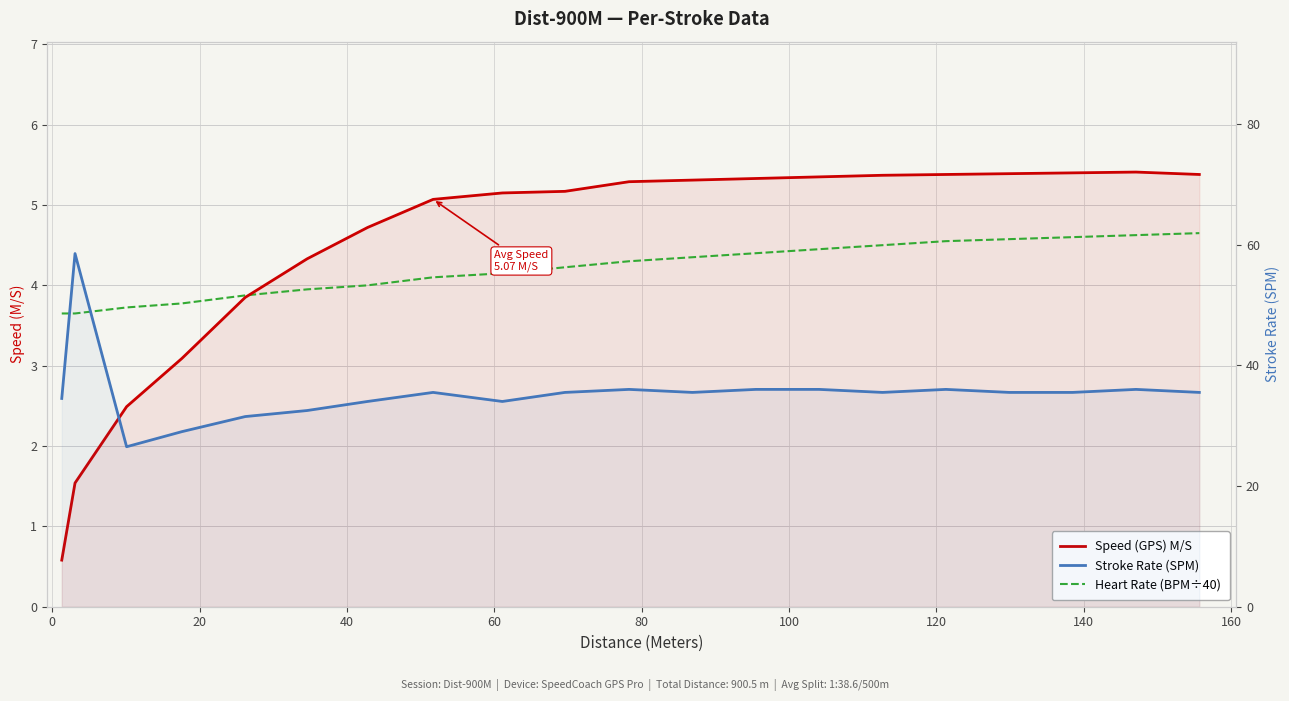

What is the lowest value of the Heart Rate (BPM÷40) series?

3.6